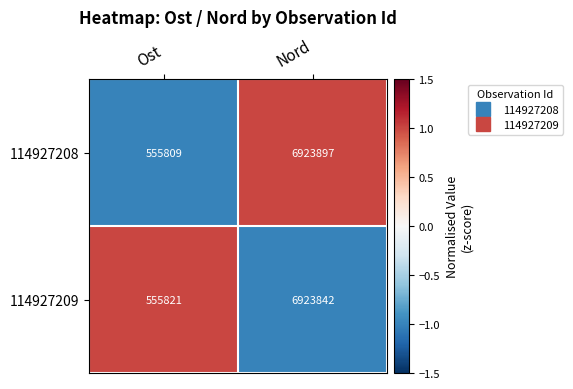

Count the number of categories in the chart.

2